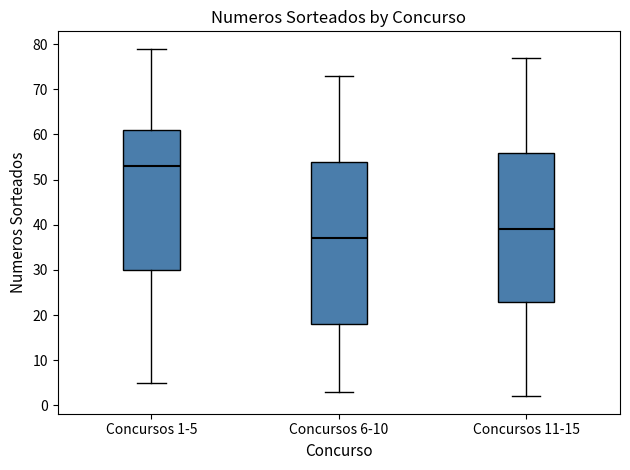

Reading left to right, read every box against the y-axis: the position of its median line, the range the box covers, and the ends of its whiskers. The values are not printed on the chart, so give them approximately, as read against the axis.

Concursos 1-5: median 53, box 30 to 61, whiskers 5 to 79
Concursos 6-10: median 37, box 18 to 54, whiskers 3 to 73
Concursos 11-15: median 39, box 23 to 56, whiskers 2 to 77